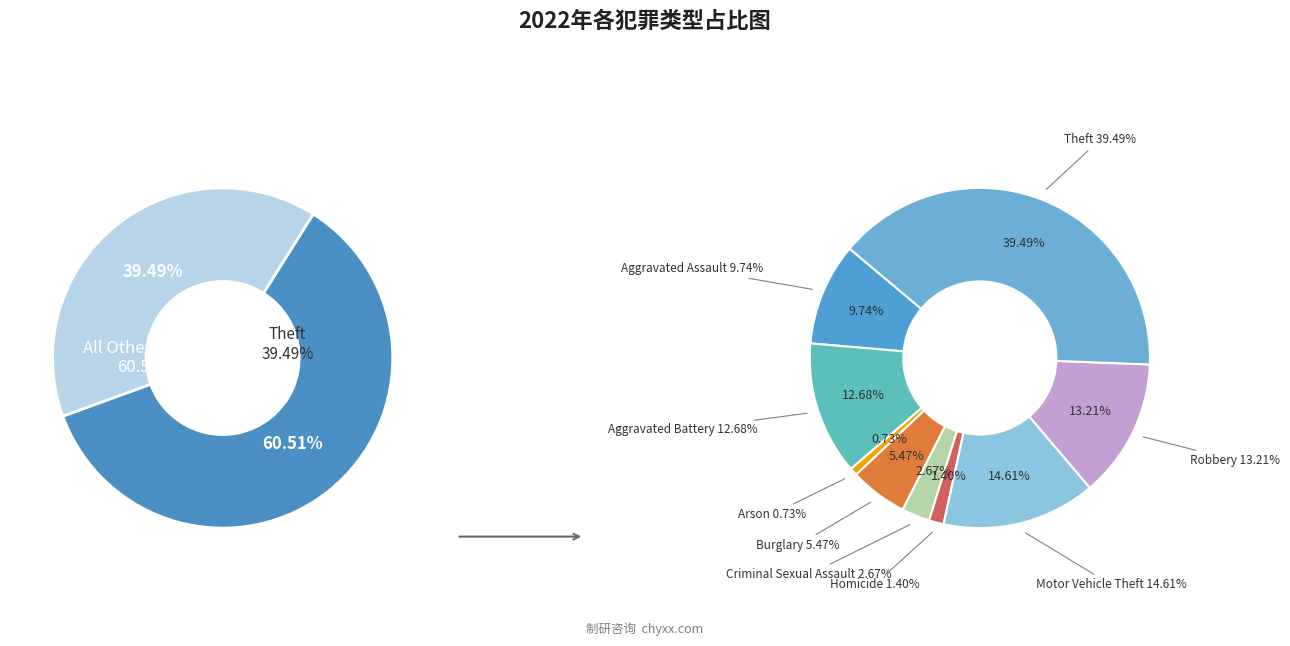

Rank the categories by value from highest to lowest.

Theft, Motor Vehicle Theft, Robbery, Aggravated Battery, Aggravated Assault, Burglary, Criminal Sexual Assault, Homicide, Arson